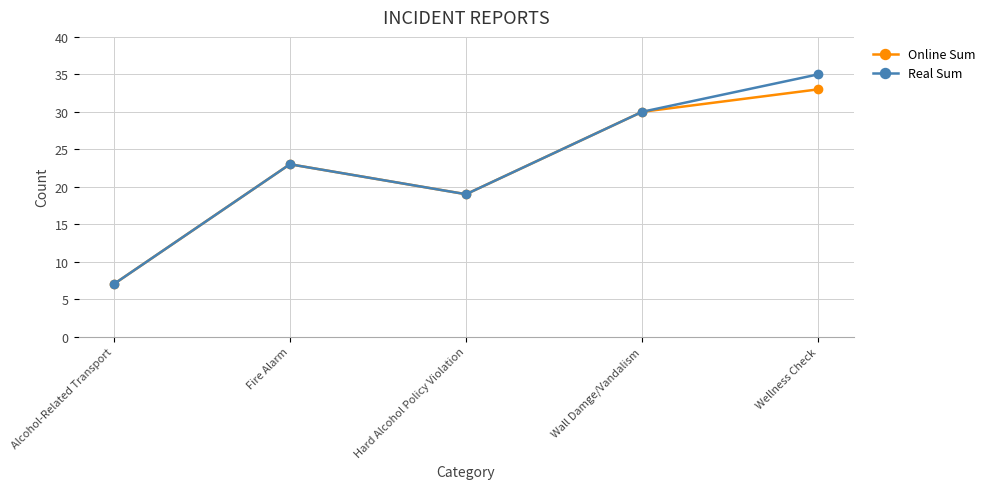

Is it true that Online Sum equals 7 at Alcohol-Related Transport?

True